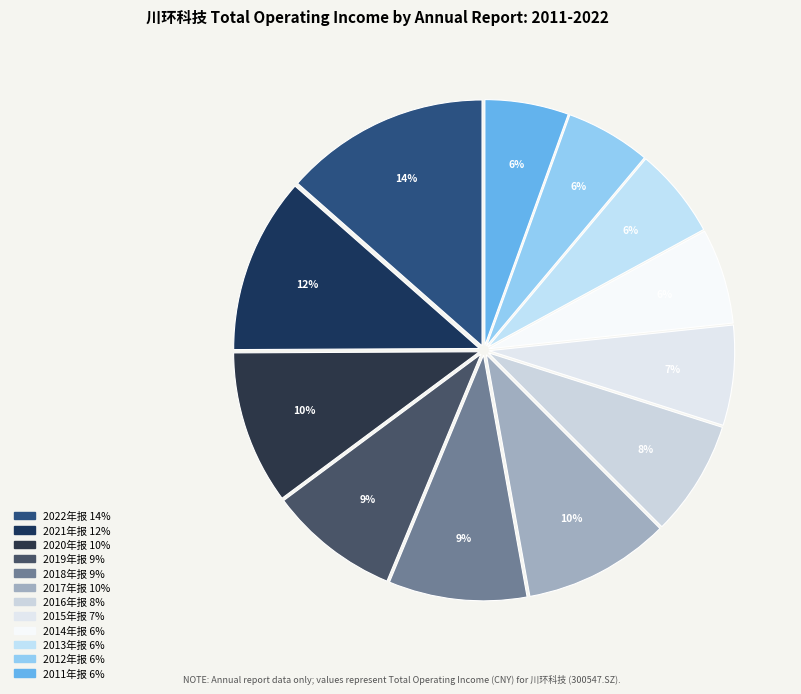

Count the number of slices in the pie.

12